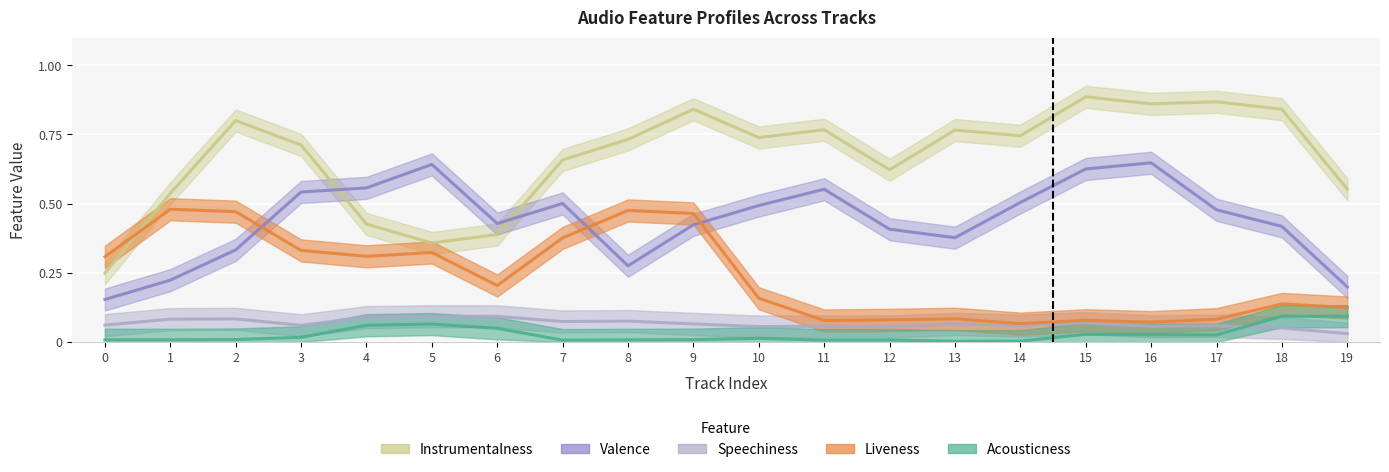

What is the average value of the liveness series?

0.2